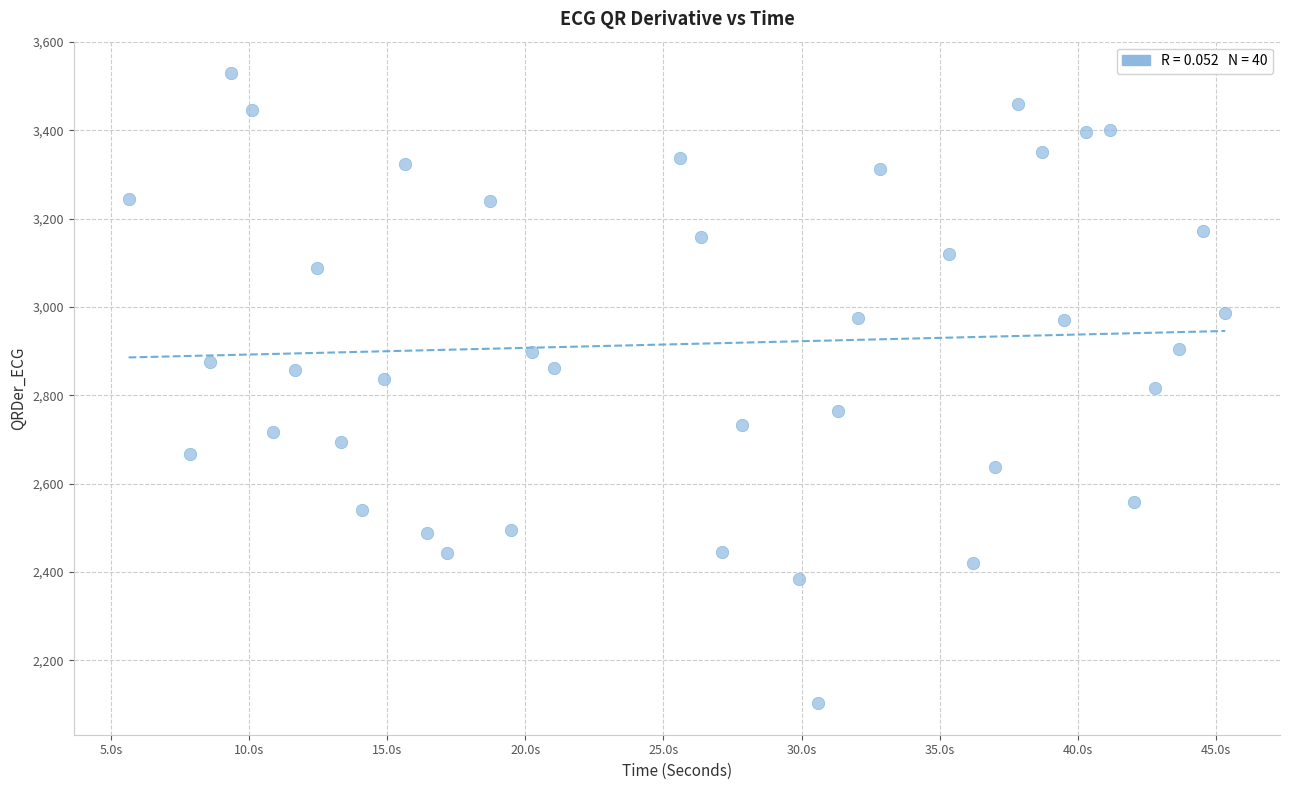

What is the range of X values (max minus min)?

39.7